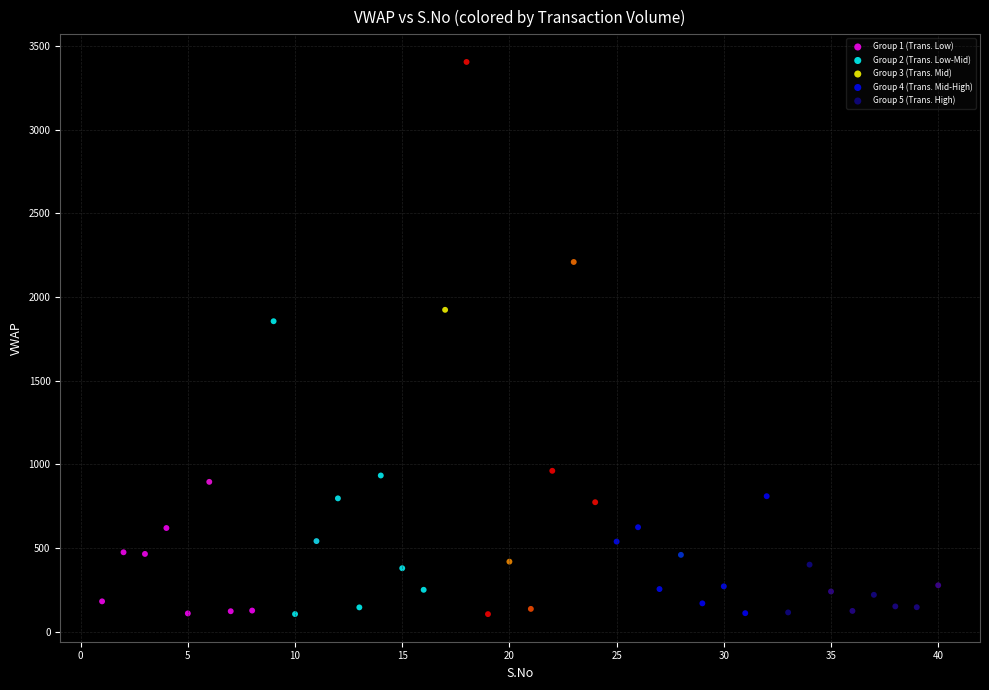

Which series has the largest Y range (max minus min)?

Group 3 (Trans. Mid)